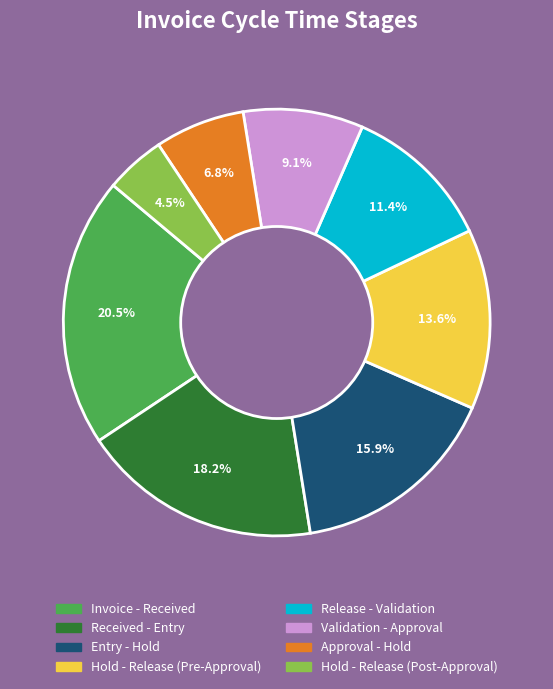

What portion of the pie excludes Approval - Hold?

93.2%